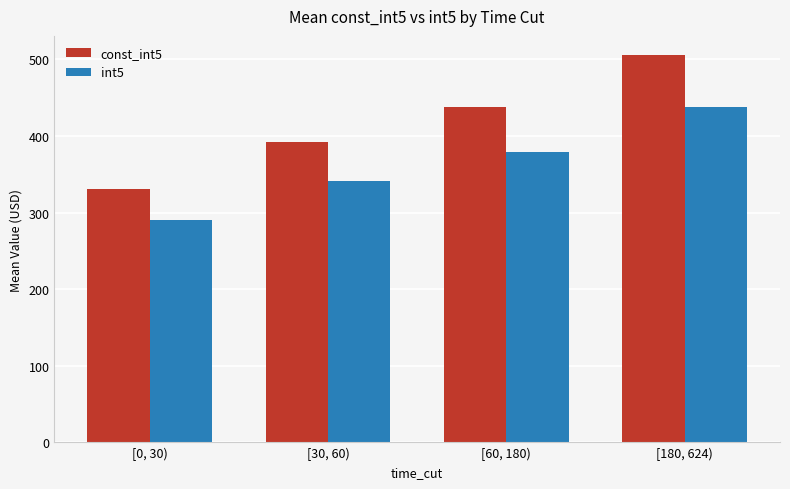

Which series changed the most between [30, 60) and [60, 180)?

const_int5